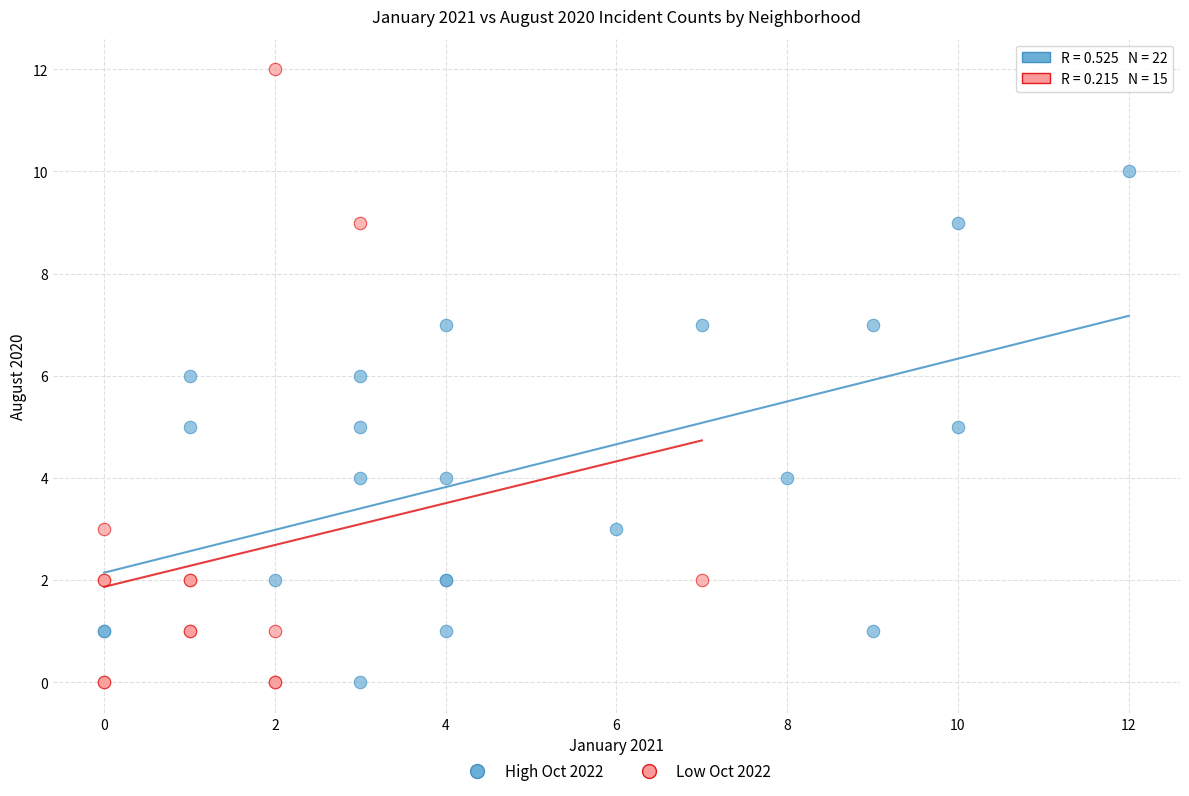

Which series has the widest spread of Y values?

Low Oct 2022